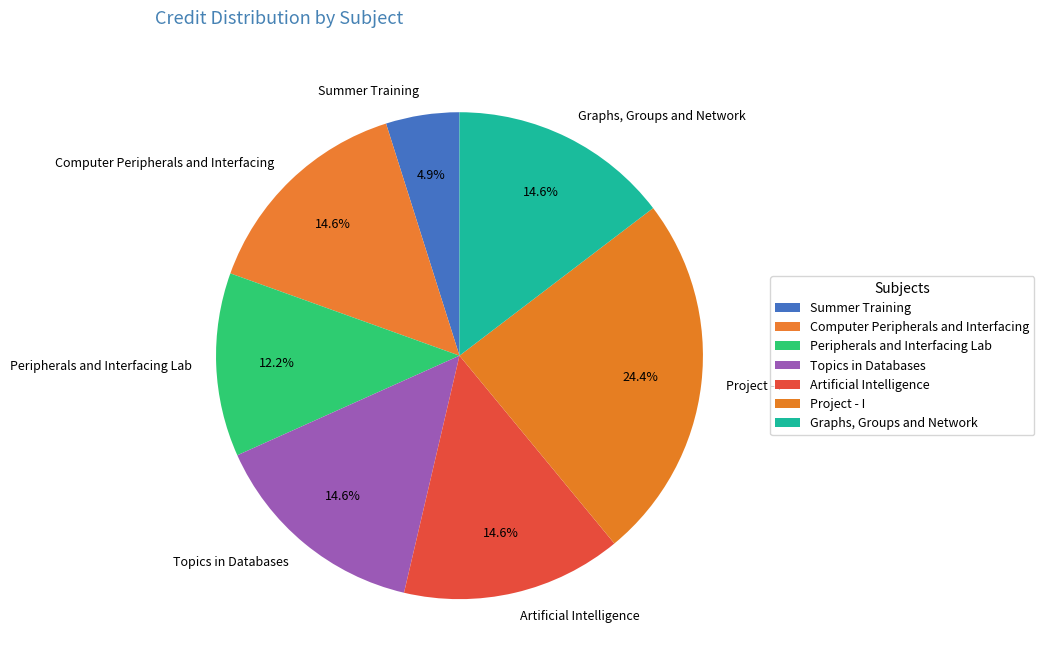

The Computer Peripherals and Interfacing slice represents 2% of the pie. True or false?

False